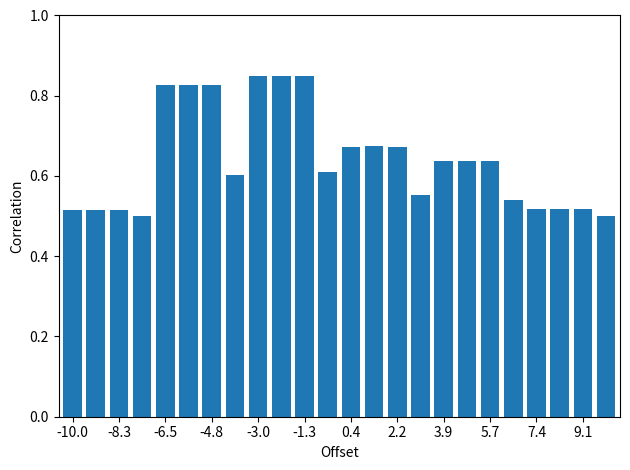

How many values are between 0 and 1?

24